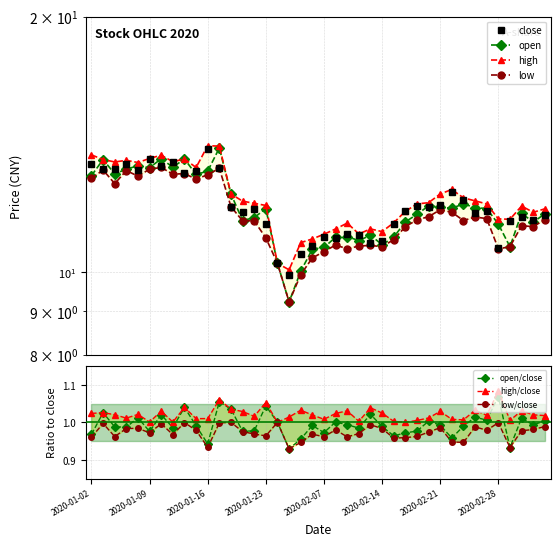

How many interior local valleys does the close series have?

12